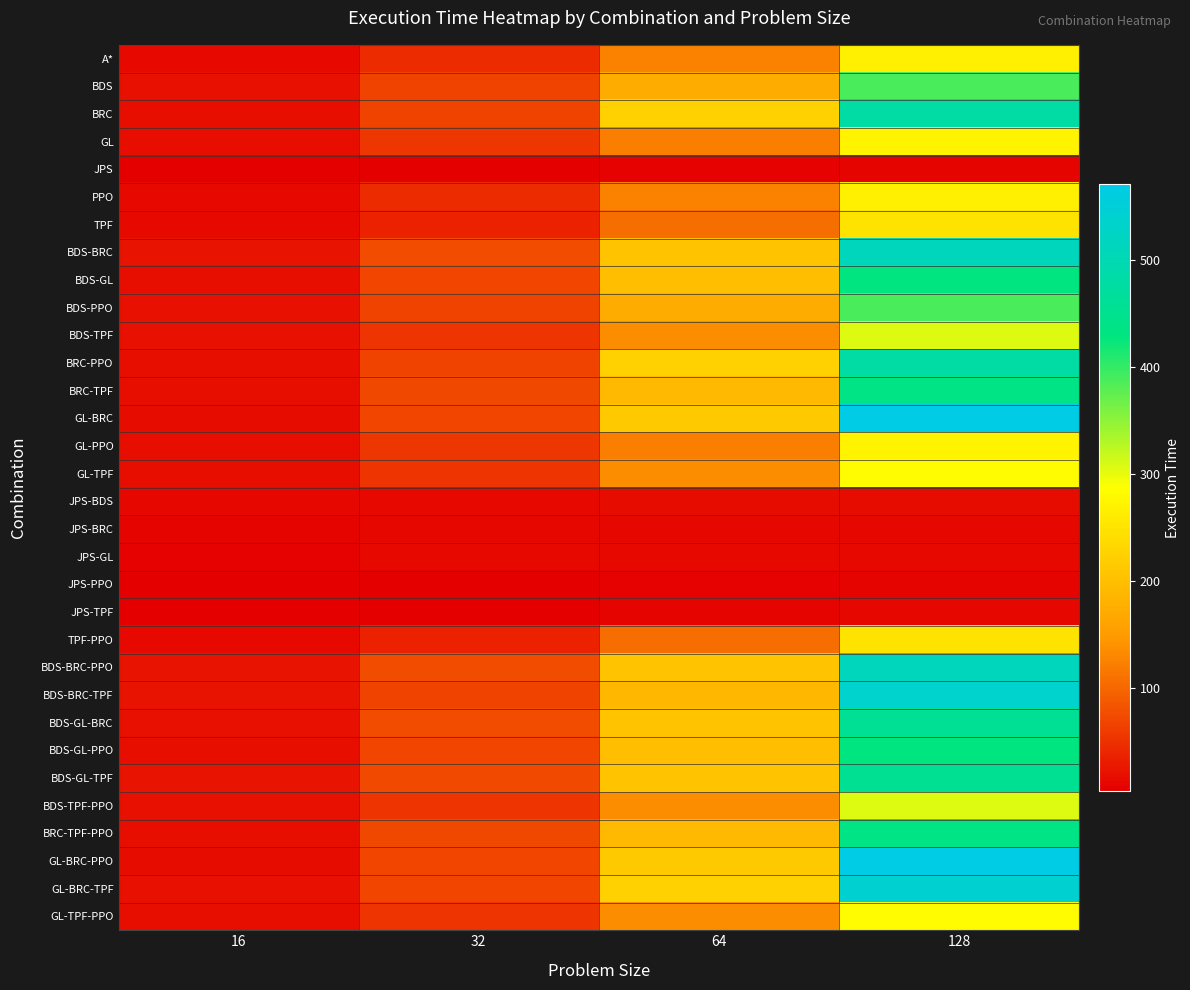

What is the maximum value shown in the chart?

571